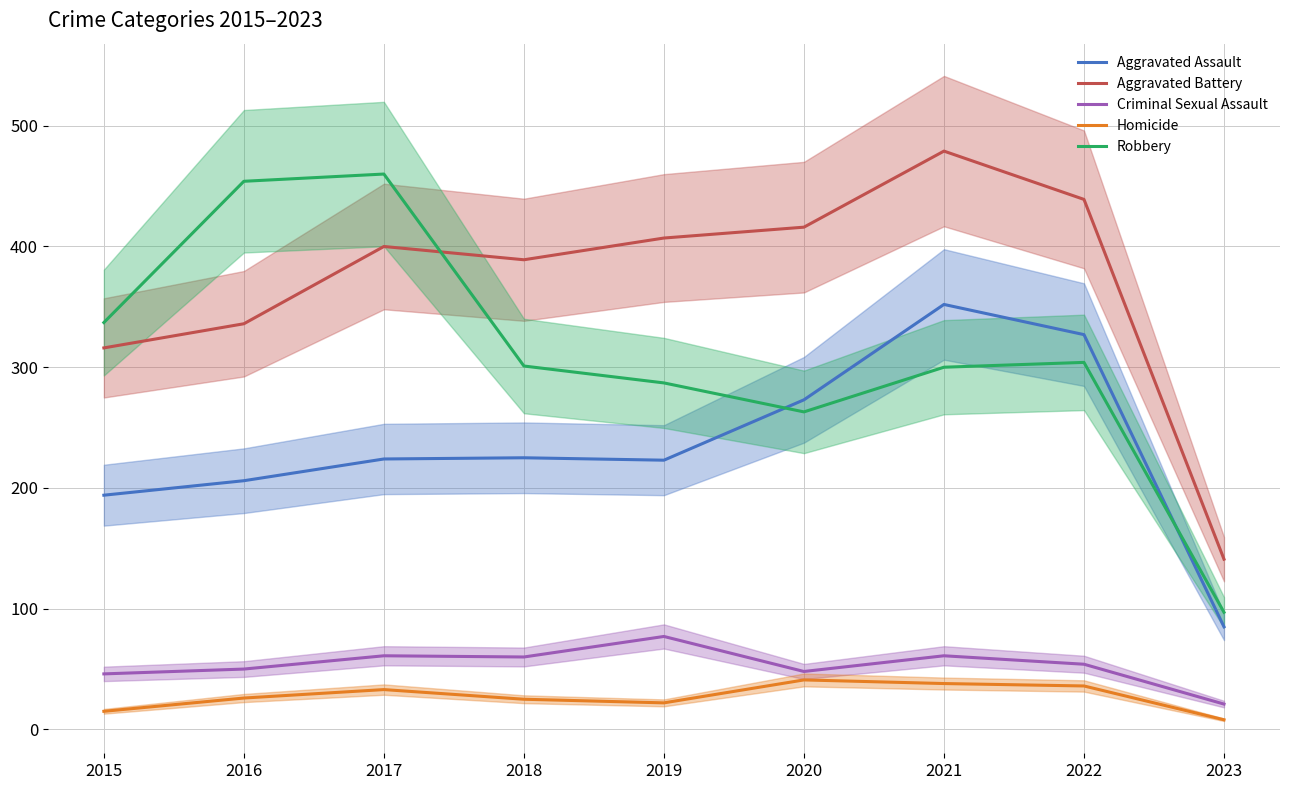

Is it true that Criminal Sexual Assault equals 65 at 2020?

False